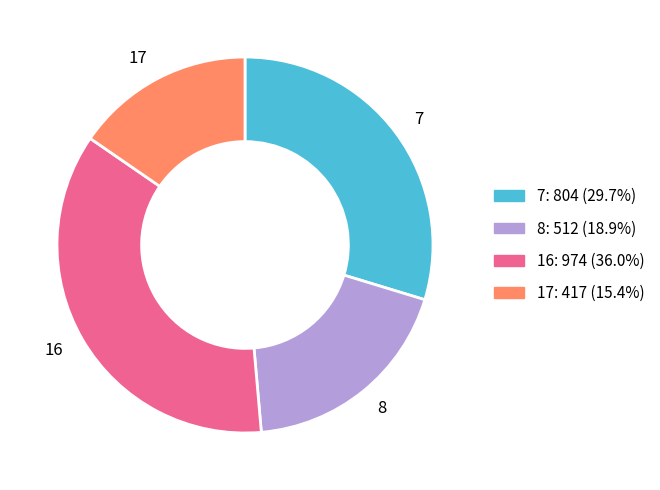

True or false: 16 accounts for 36% of the total.

True